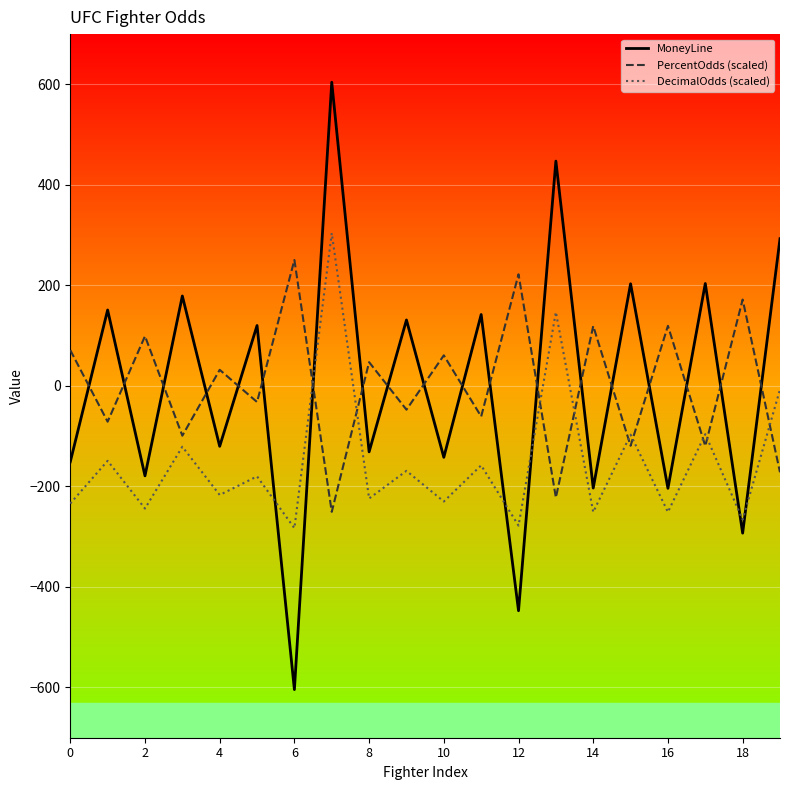

True or false: PercentOdds (scaled) has more than 0 interior local peaks.

True